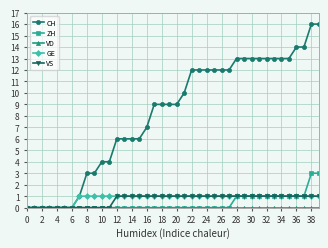

At how many categories does at least one series exceed 2?

32